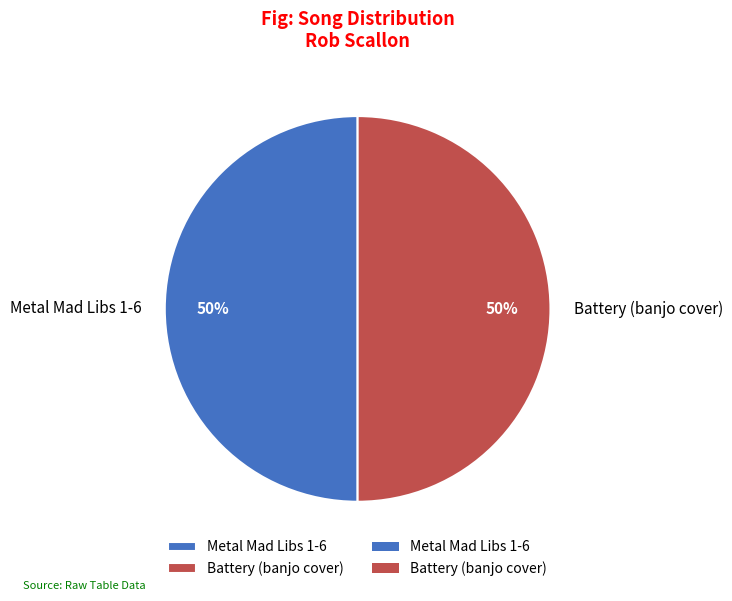

Is the sum of Battery (banjo cover) and Metal Mad Libs 1-6 greater than half?

Yes